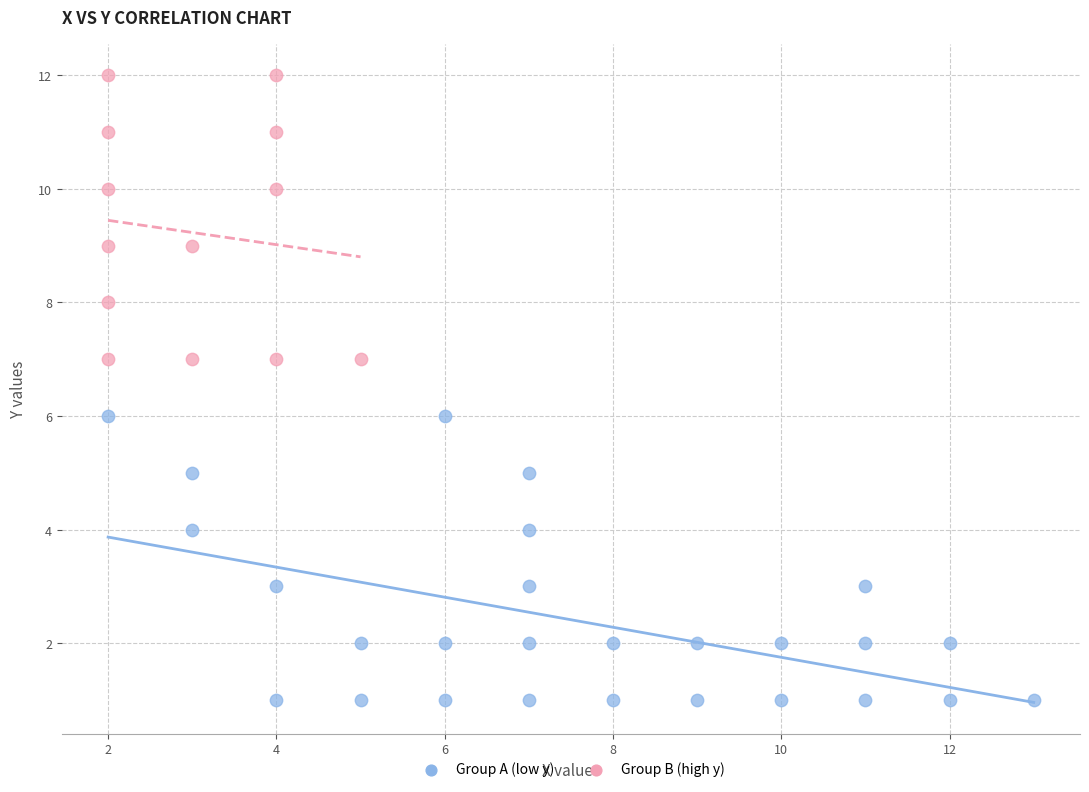

Which series contains the lowest Y value?

Group A (low y)